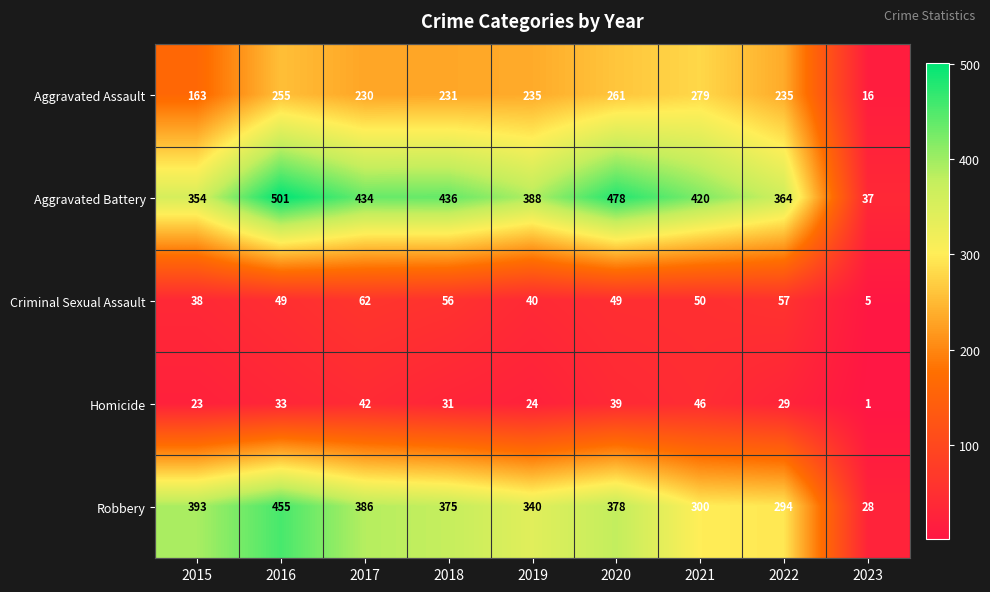

Which series has the largest range (max minus min)?

Aggravated Battery